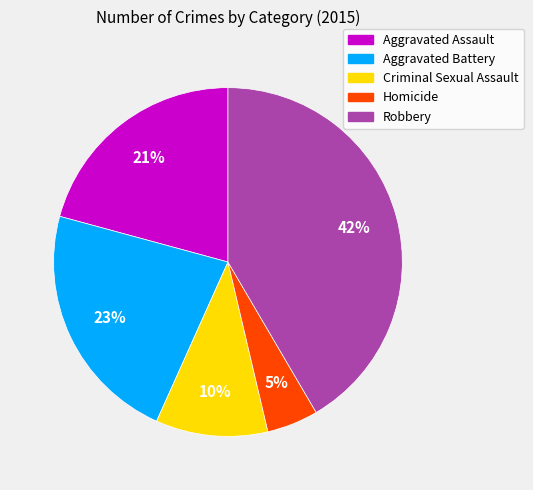

To the nearest percent, what portion does Homicide represent?

5%